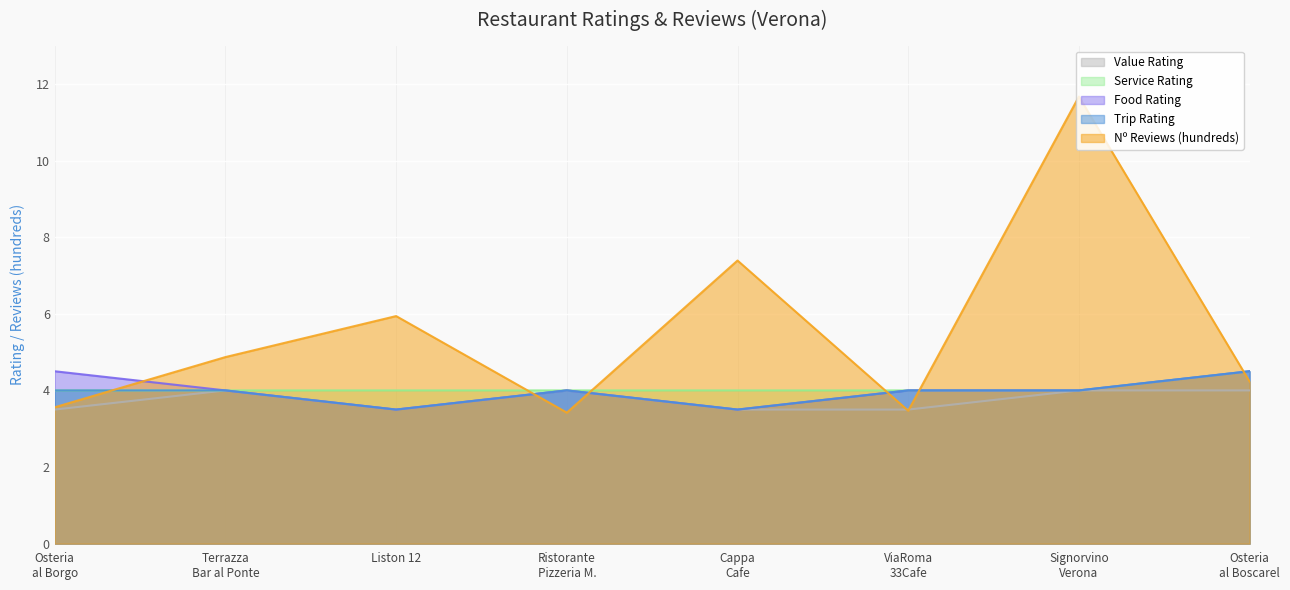

Reading left to right, list all the values displayed in this chart.

Trip Rating: 4.0	4.0	3.5	4.0	3.5	4.0	4.0	4.5
Food Rating: 4.5	4.0	3.5	4.0	3.5	4.0	4.0	4.5
Service Rating: 4.0	4.0	4.0	4.0	4.0	4.0	4.0	4.5
Value Rating: 3.5	4.0	3.5	4.0	3.5	3.5	4.0	4.0
Nº Reviews (hundreds): 3.6	4.9	5.9	3.4	7.4	3.5	11.7	4.2